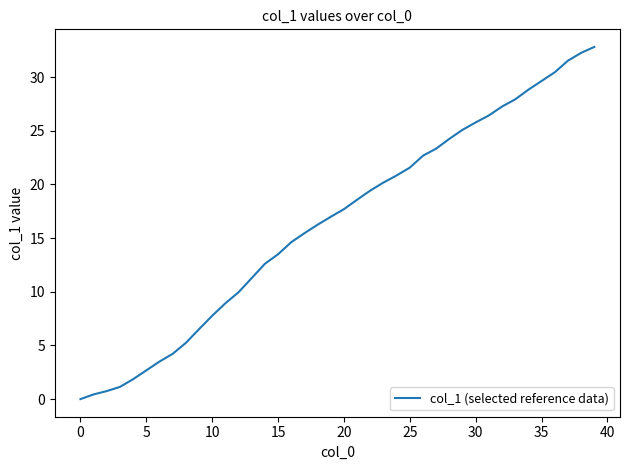

What is the greatest value displayed?

32.8